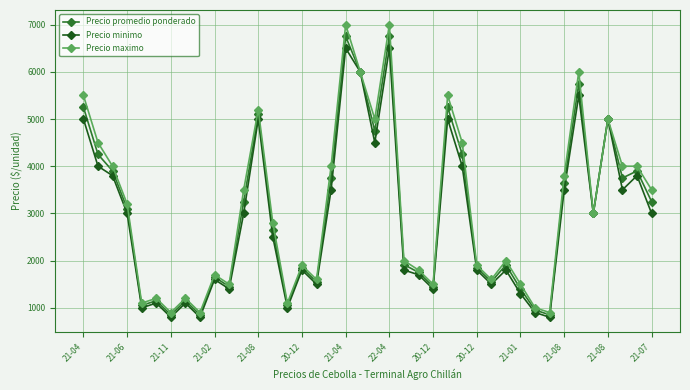

At how many categories does at least one series exceed 5399?

6